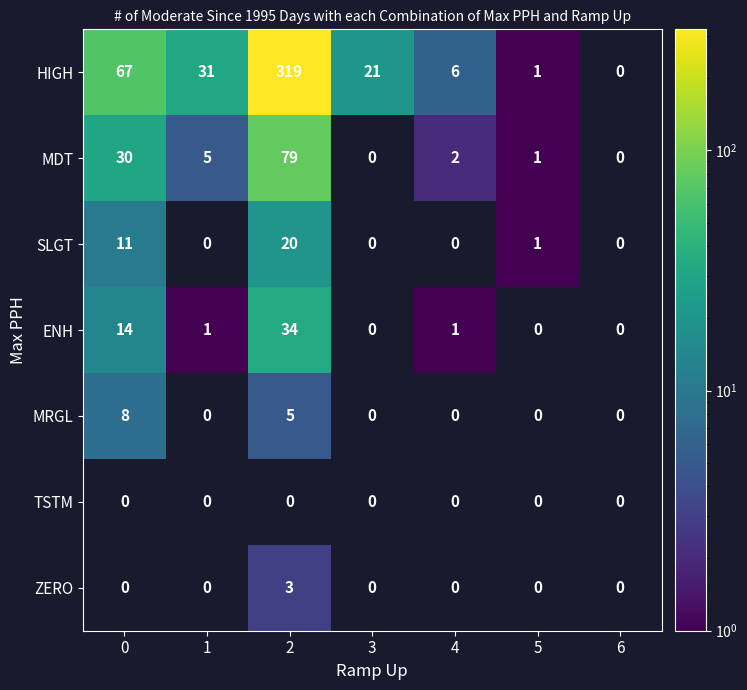

Is it true that HIGH equals 6 at 4?

True